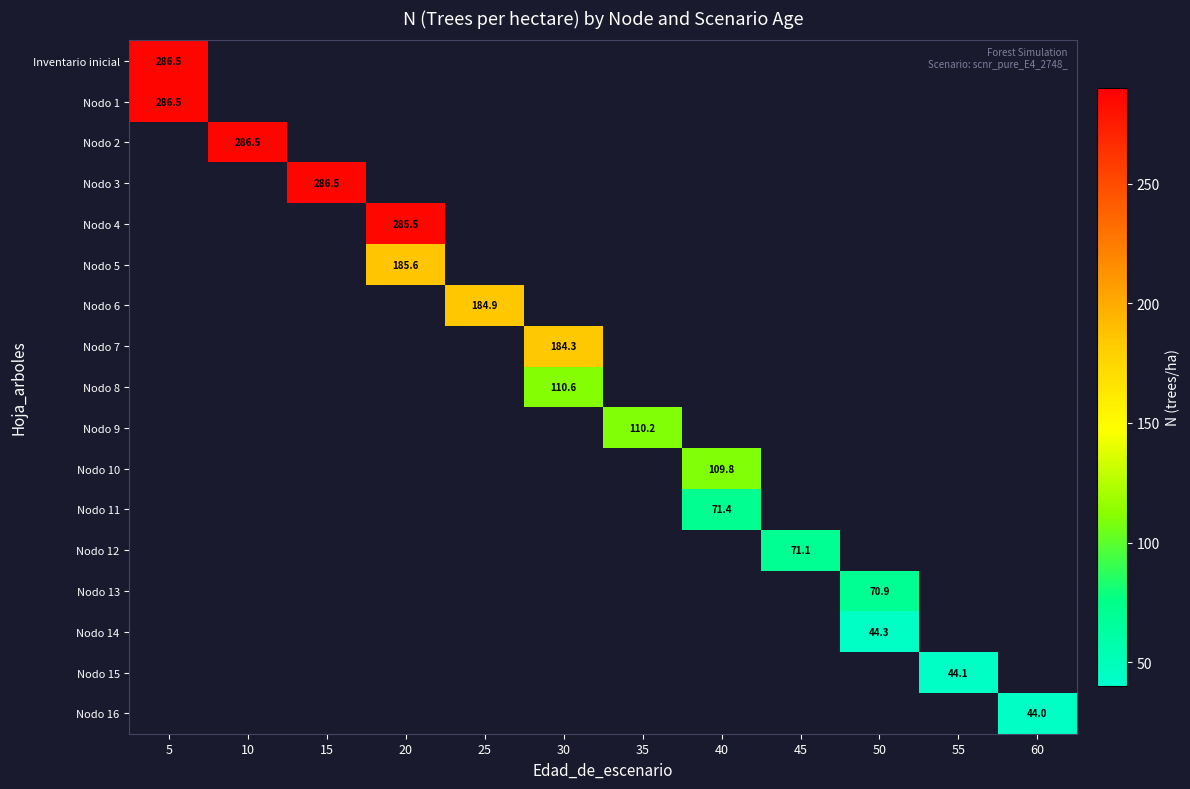

List the series in order of their overall mean, highest first.

Inventario inicial, Nodo 1, Nodo 2, Nodo 3, Nodo 4, Nodo 5, Nodo 6, Nodo 7, Nodo 8, Nodo 9, Nodo 10, Nodo 11, Nodo 12, Nodo 13, Nodo 14, Nodo 15, Nodo 16